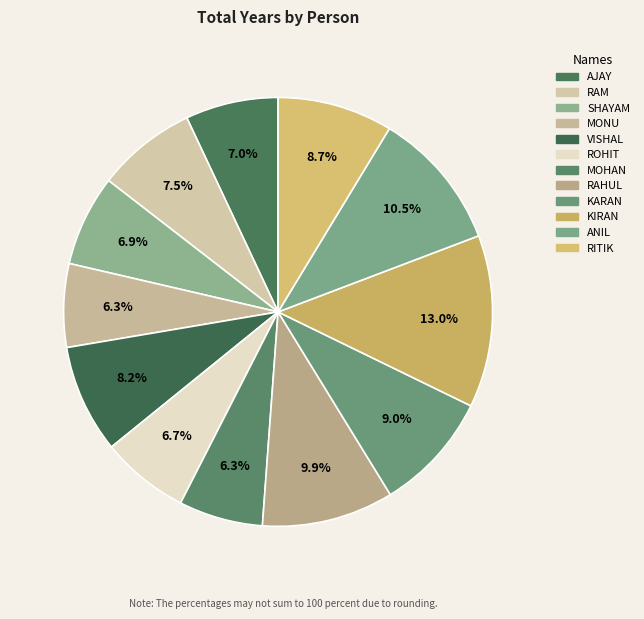

Does any single category account for the majority?

No